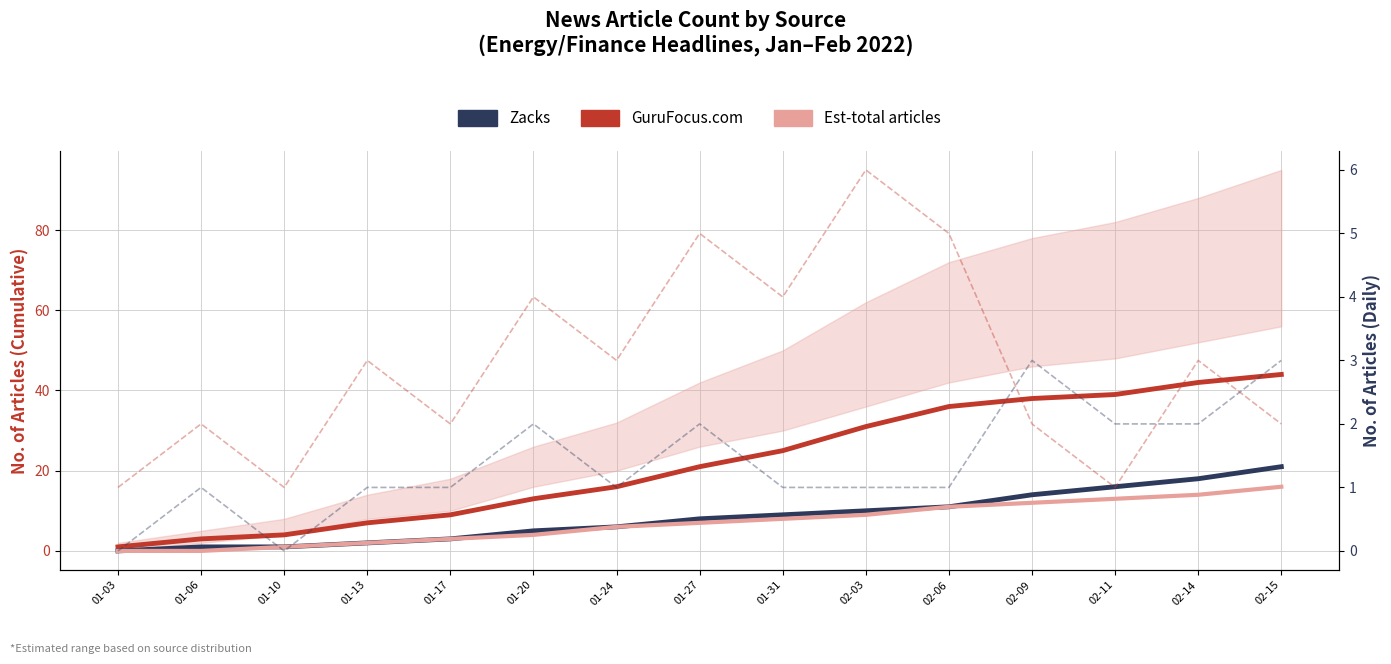

What is the difference between the Other Sources (cumulative) values at 02-06 and 01-20?

7